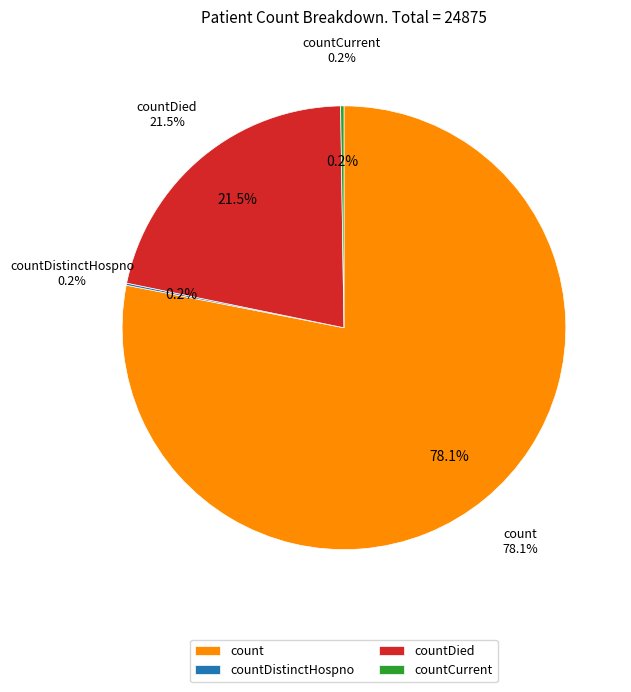

Combined, do count and countCurrent account for over 50%?

Yes